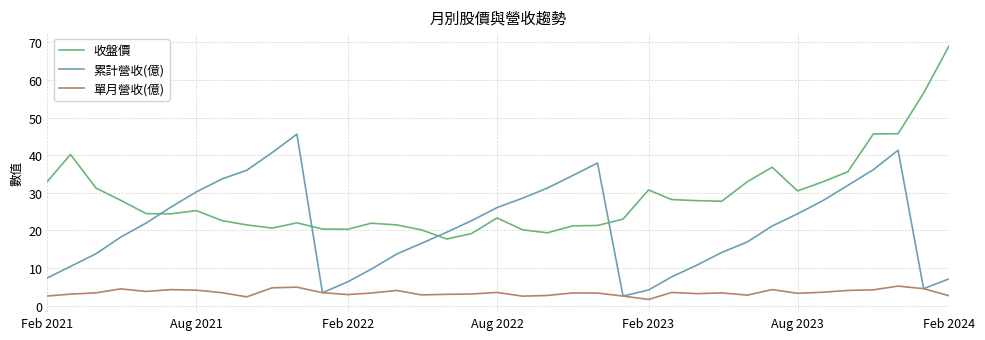

True or false: 單月營收(億) and 收盤價 cross at least once.

False